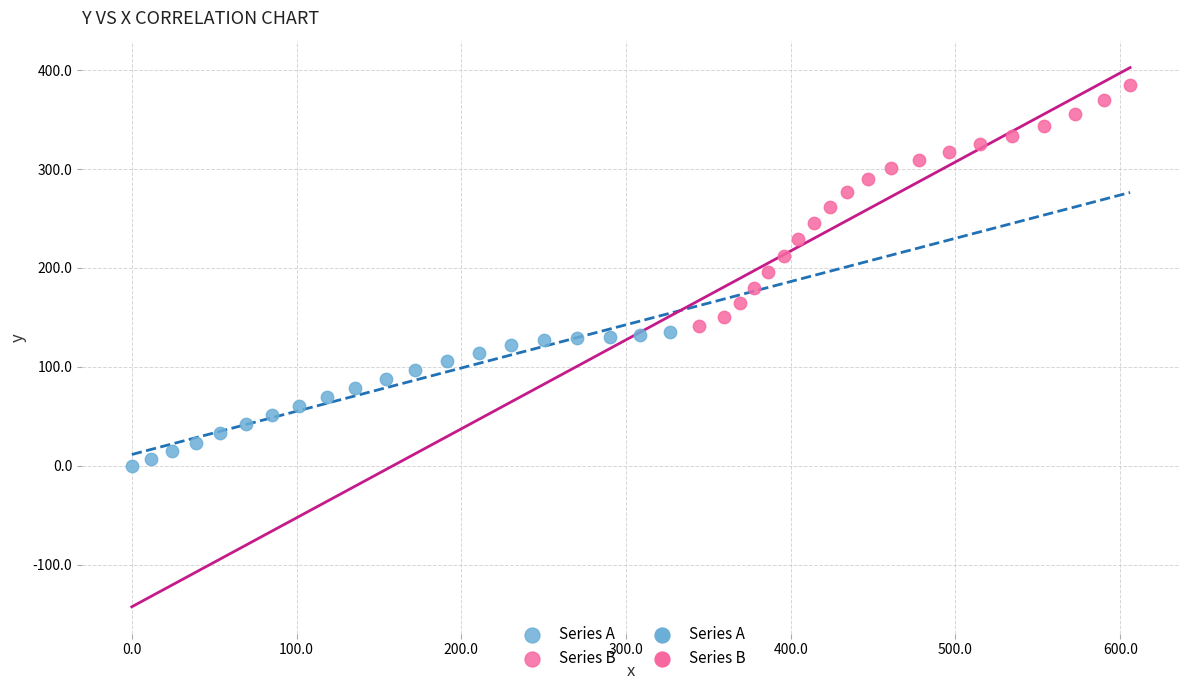

Which series contains the highest Y value?

Series B